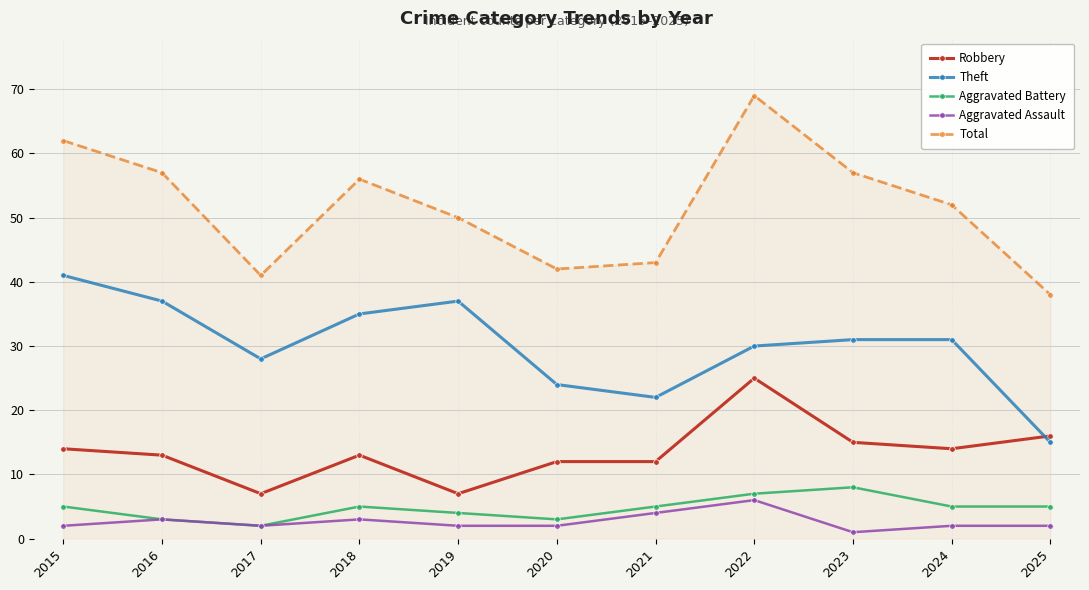

What is the value of the Aggravated Assault point at the 2nd from the left?

3